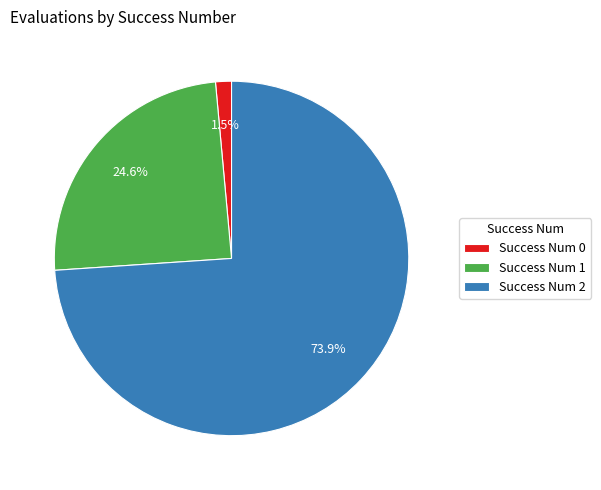

Is there any slice that represents more than half of the pie?

Yes